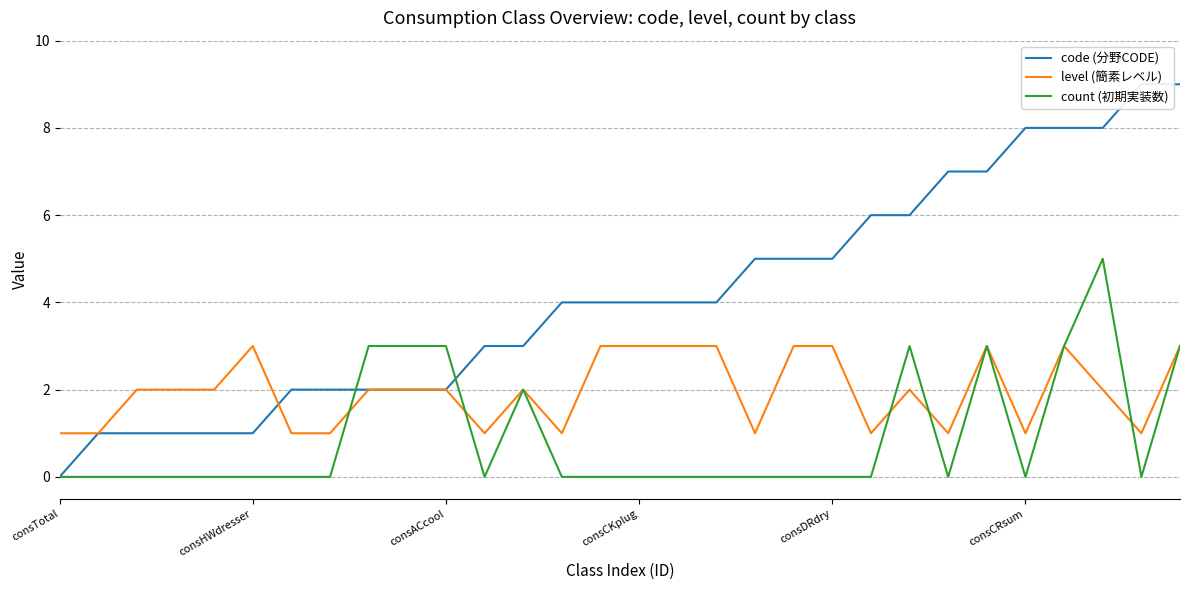

What is the difference between the highest and lowest values at 24?

4